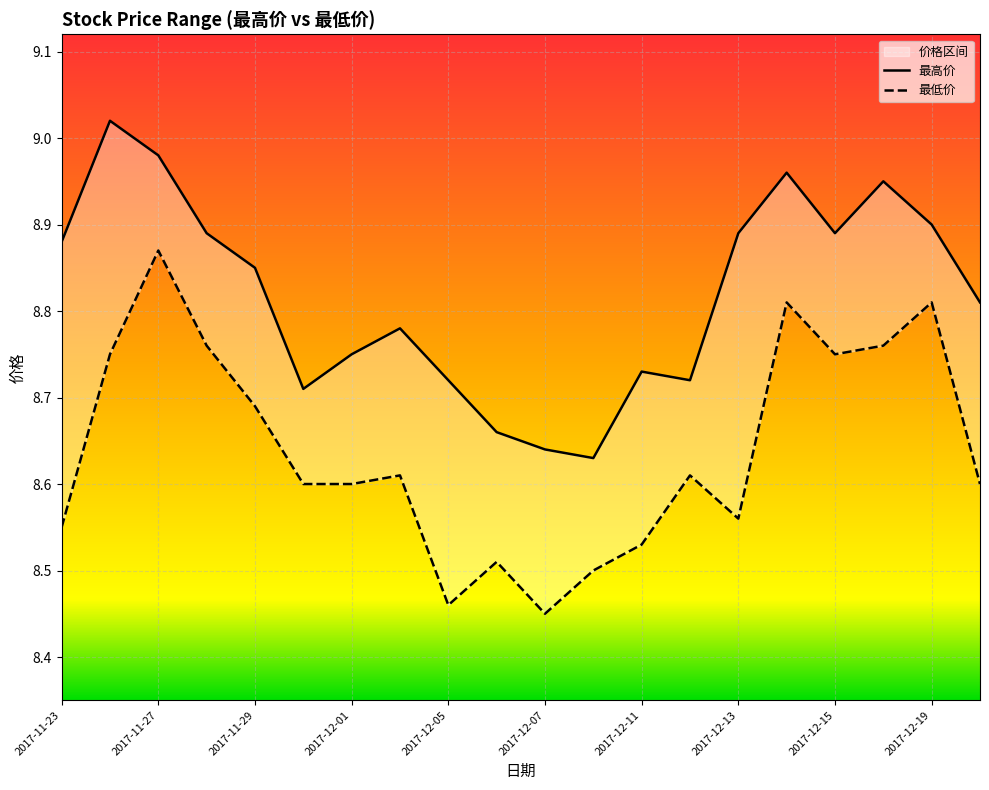

What is the total value across all series at 2017-12-15?

17.6